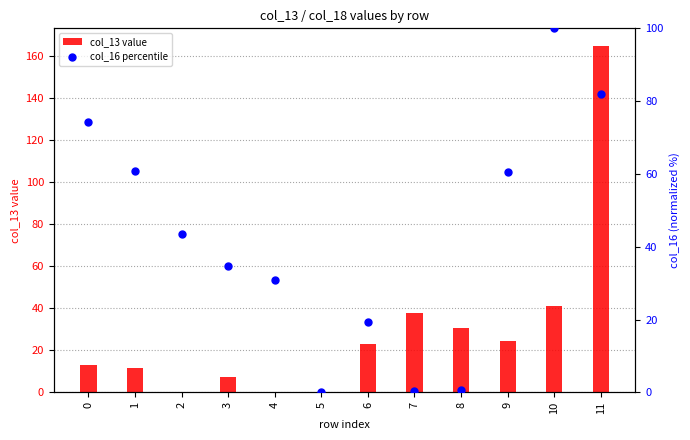

Which series contains the lowest Y value?

col_13 value